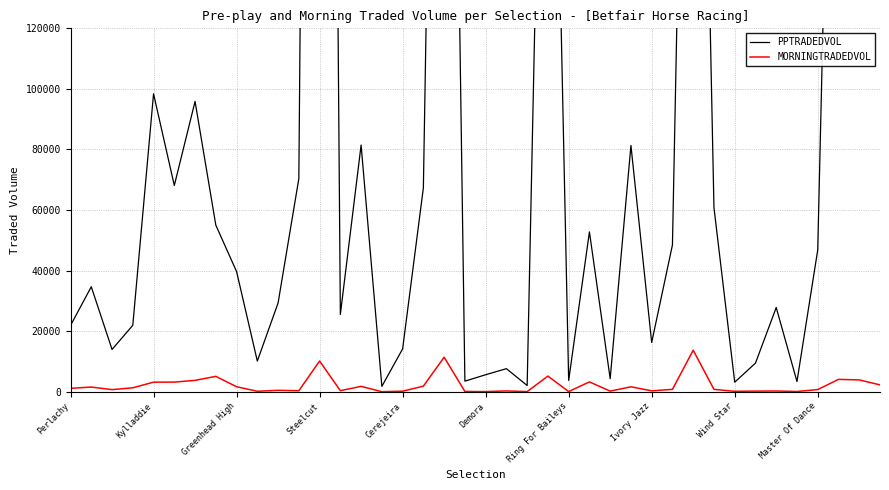

What is the highest value of the MORNINGTRADEDVOL series?

13726.9